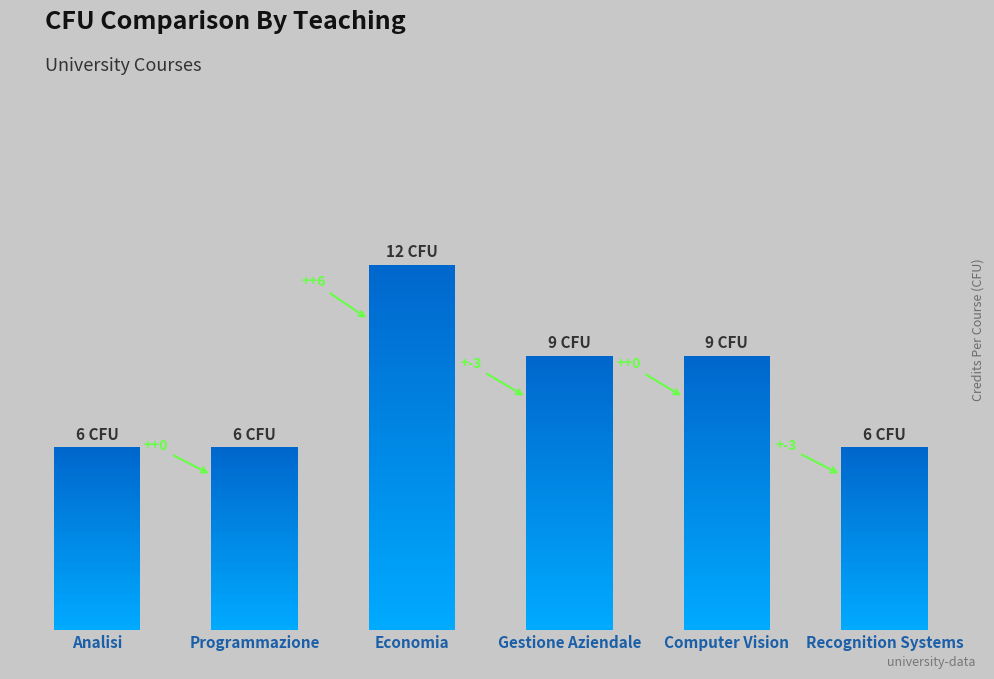

Between Computer Vision and Programmazione, which is larger?

Computer Vision